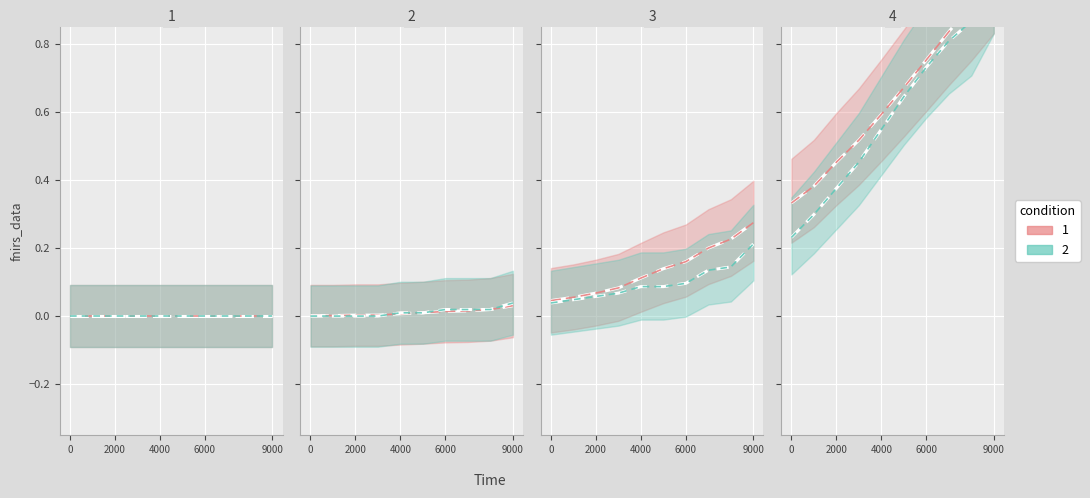

What is the difference between the maximum and minimum values in the GE (condition 2) series?

0.8